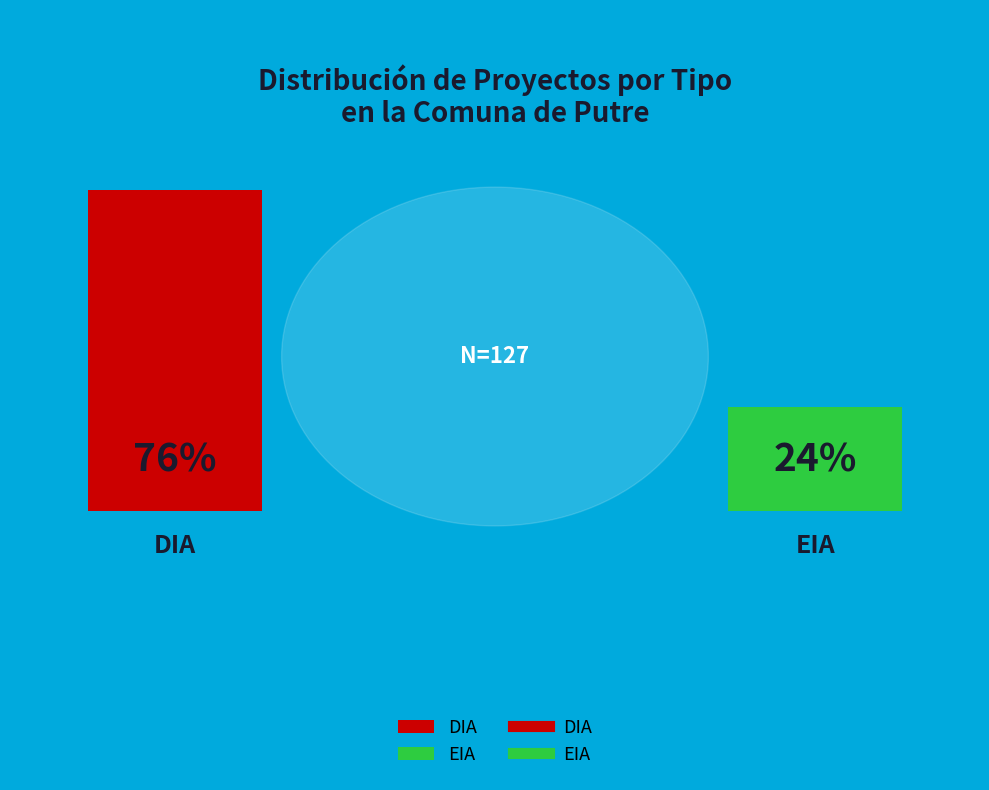

How many slices are in this pie chart?

2